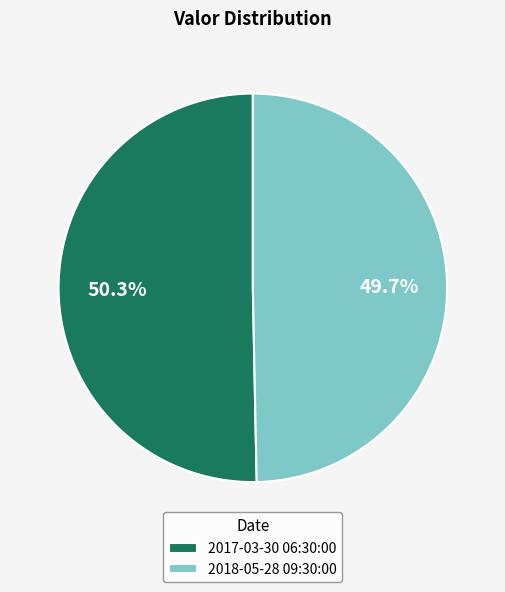

What portion of the pie excludes 2018-05-28 09:30:00?

50.3%